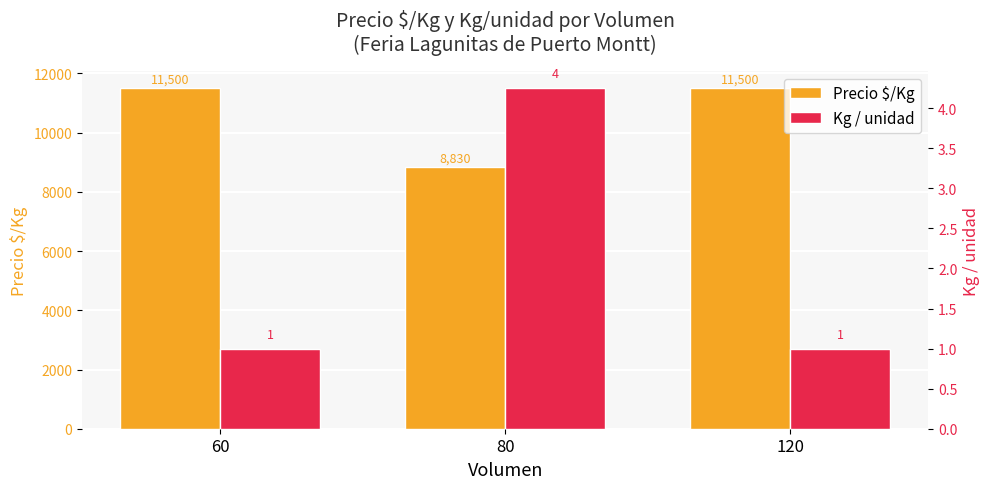

What is the value of the Kg / unidad bar at the 1st from the left?

1.0